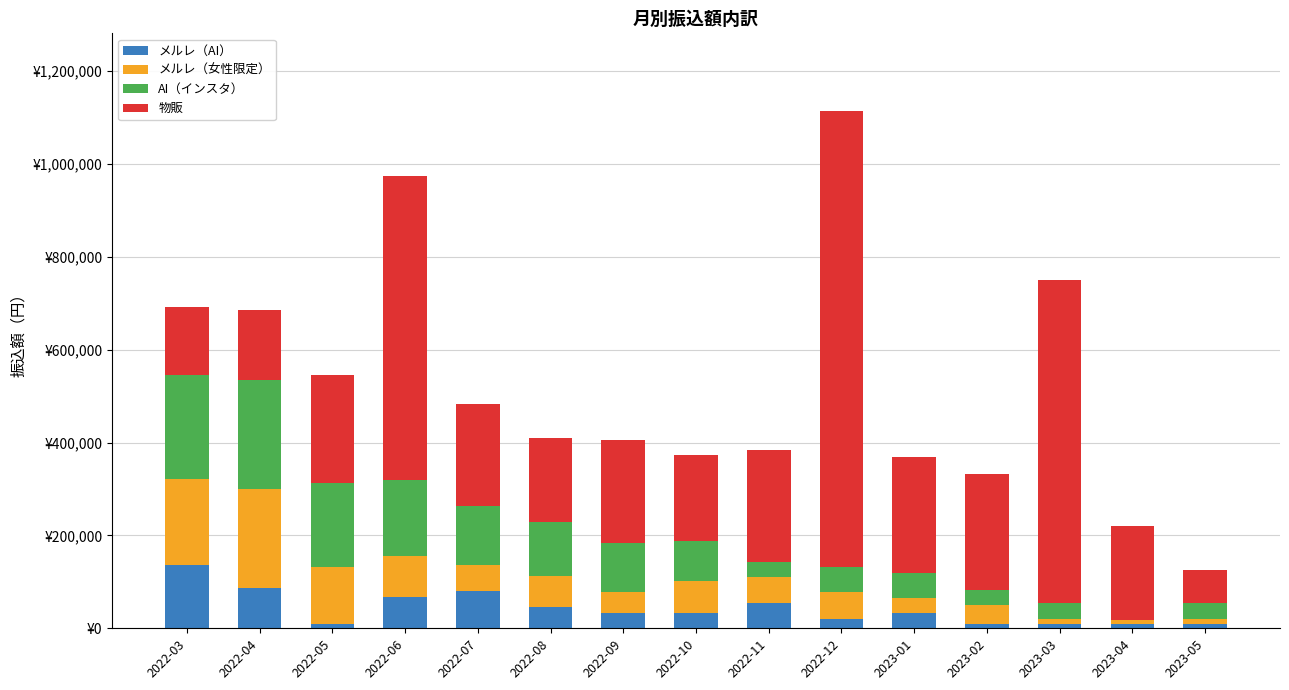

What are all the series names shown in the legend?

メルレ（AI）, メルレ（女性限定）, AI（インスタ）, 物販